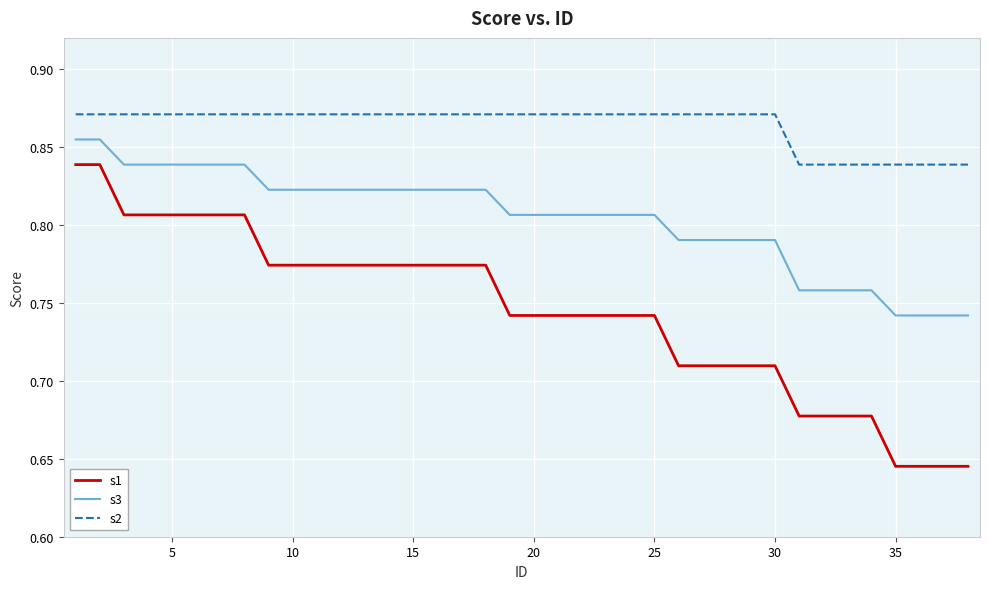

Which series has the largest total across all categories?

s2